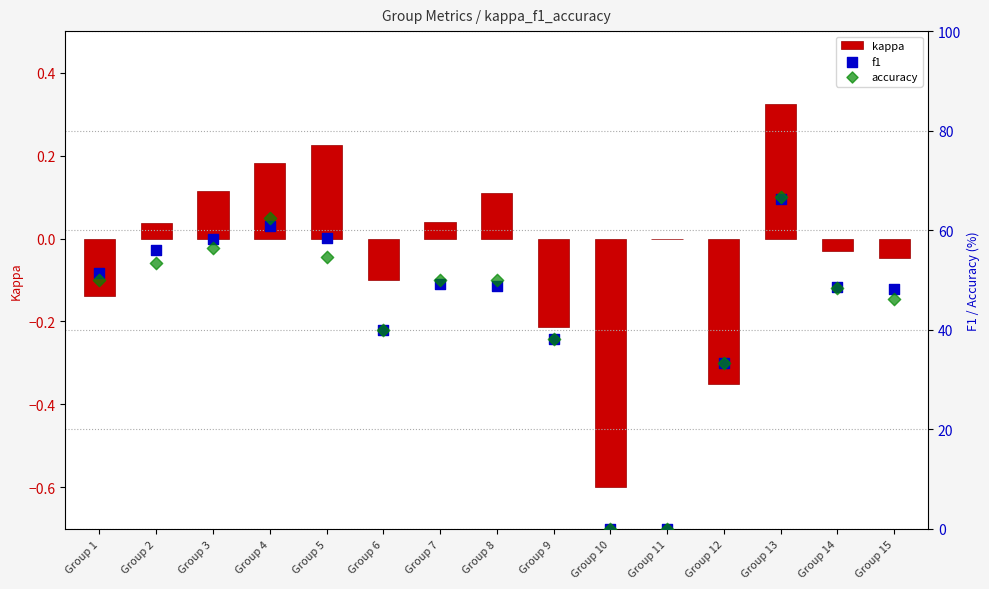

At which category is the sum across all series the highest?

Group 13